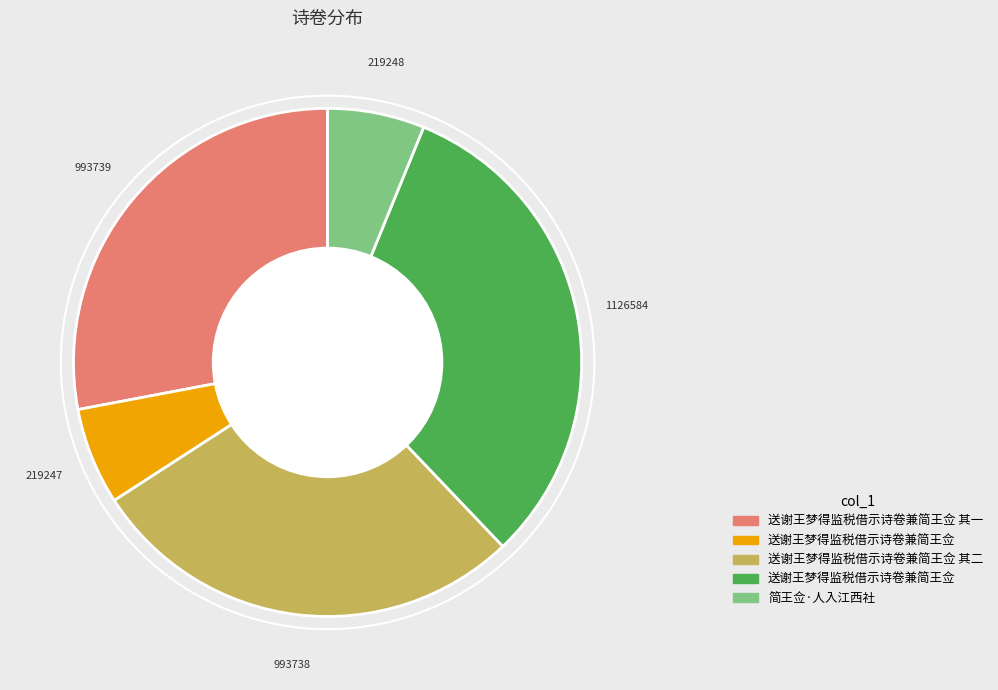

Does any single category account for the majority?

No